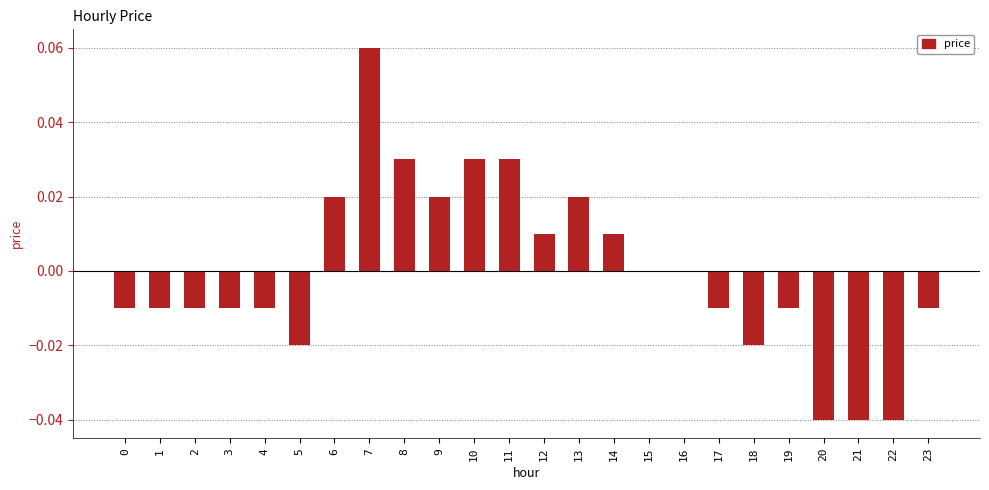

Is it true that the value at 19 is -0.0?

True